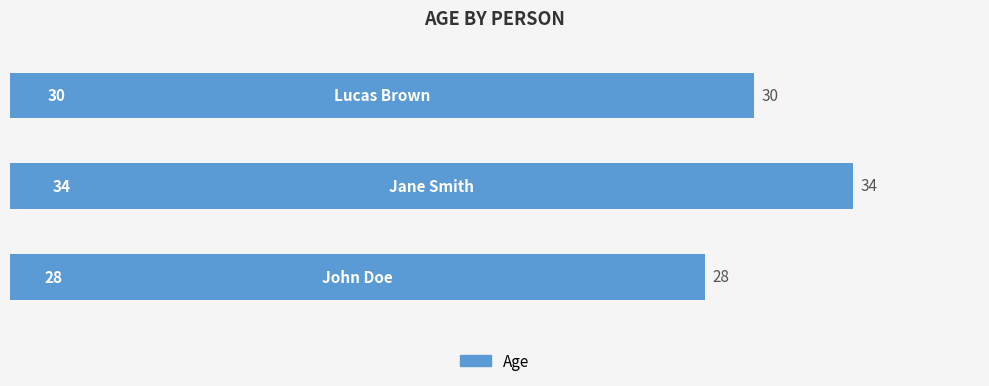

What is the greatest value displayed?

34